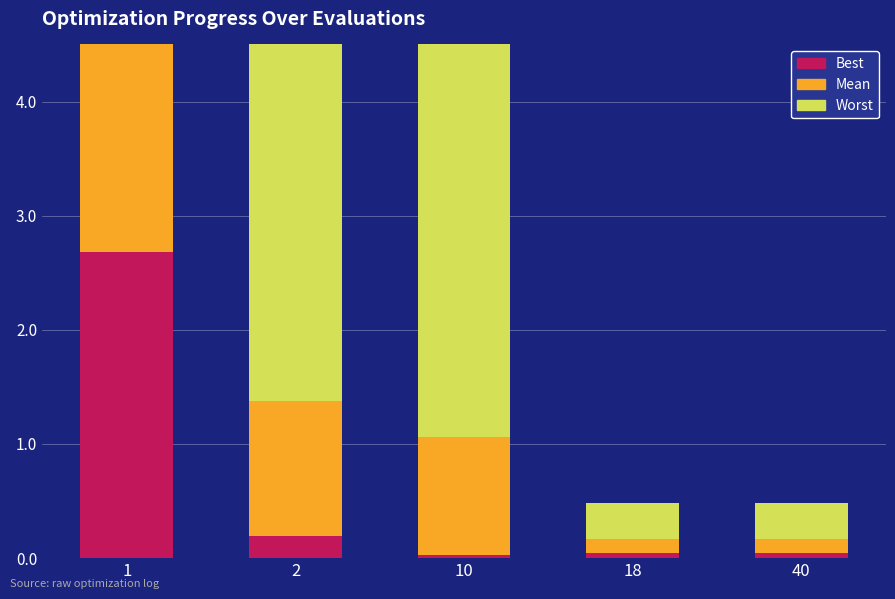

Reading left to right, list all the values displayed in this chart.

Best: 1=2.7	2=0.2	10=0.0	18=0.0	40=0.0
Mean: 1=3.2	2=1.2	10=1.0	18=0.1	40=0.1
Worst: 1=3.8	2=4.0	10=4.0	18=0.3	40=0.3